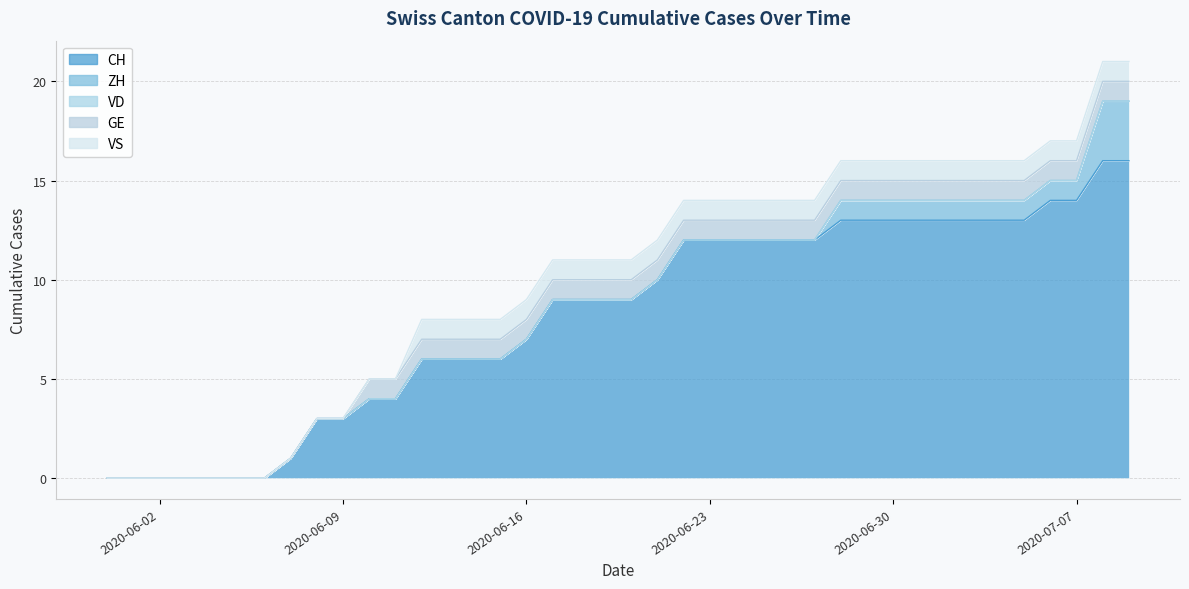

How many values in the ZH series exceed 0?

12